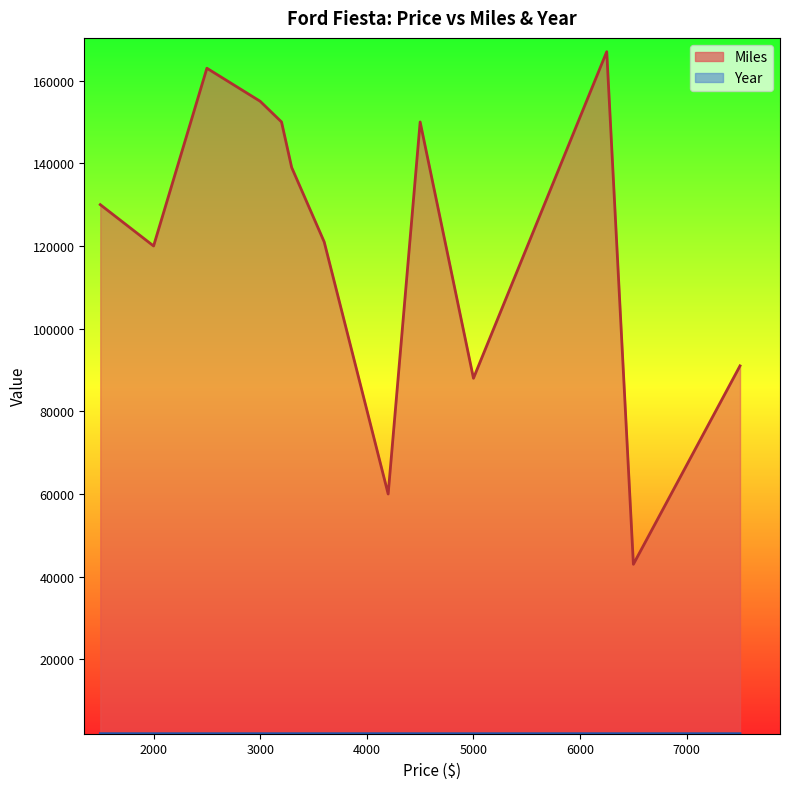

Which category has the highest value in the Year series?

1500